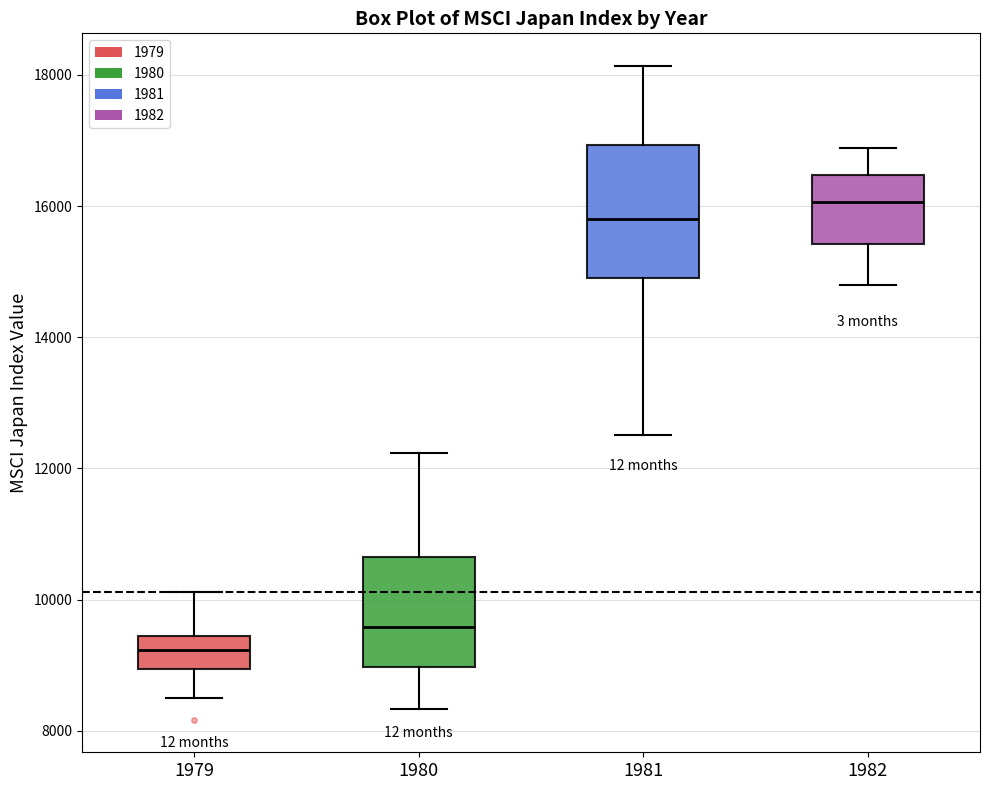

Reading left to right, transcribe this box plot: for each box, give where its median line is, the range the box spans, and where its two whiskers end, as read against the y-axis. The values are not printed on the chart, so give them approximately, as read against the axis.

1979: median 9200, box 9000 to 9400, whiskers 8400 to 10200
1980: median 9600, box 9000 to 10600, whiskers 8400 to 12200
1981: median 15800, box 14800 to 17000, whiskers 12600 to 18200
1982: median 16000, box 15400 to 16400, whiskers 14800 to 16800